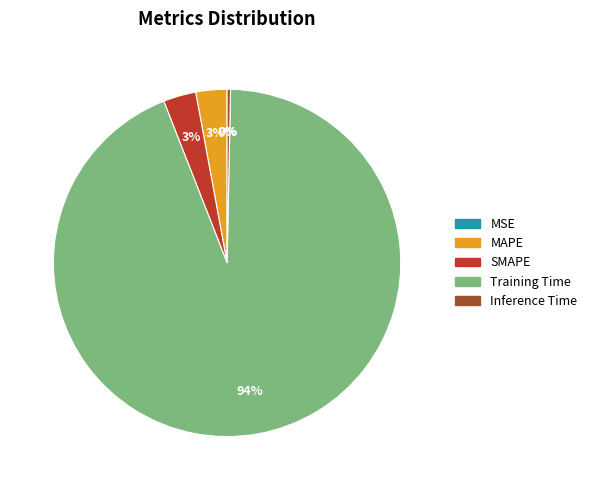

Do Training Time and SMAPE together represent more than half of the pie?

Yes